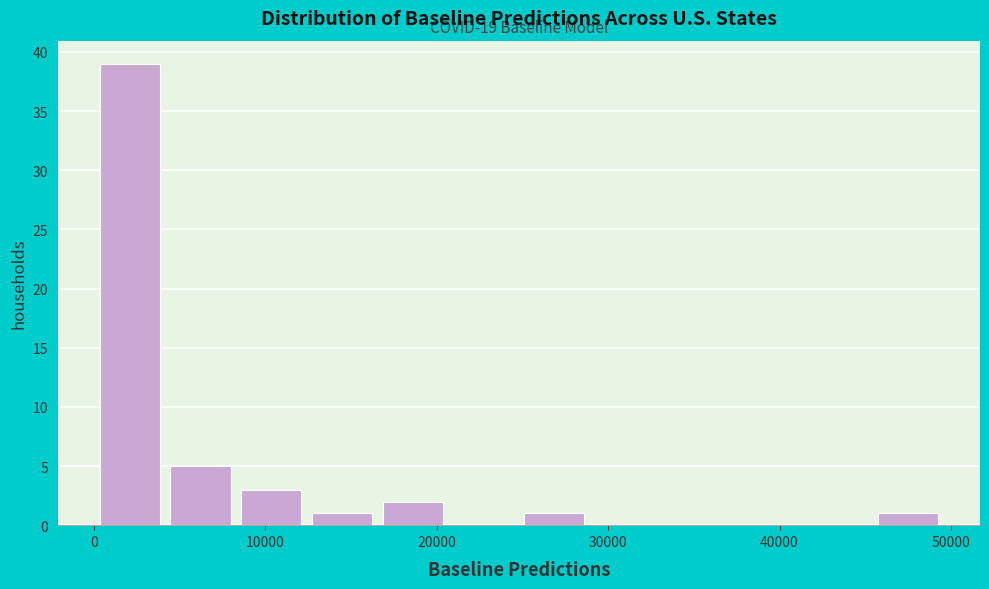

Over which range of the x-axis is the bar tallest?

0 to 4000